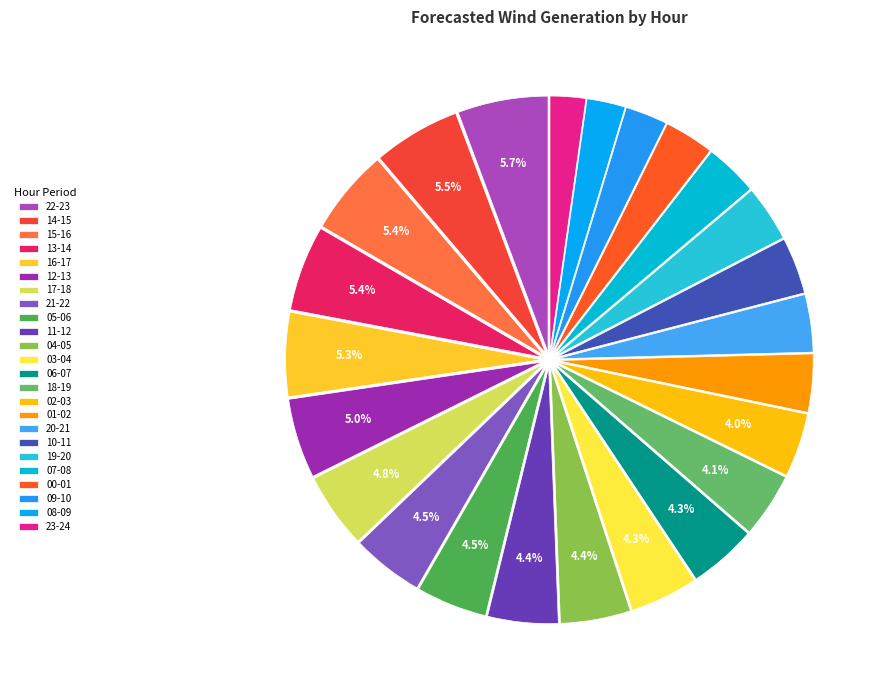

Does 19-20 represent more than half of the total?

No